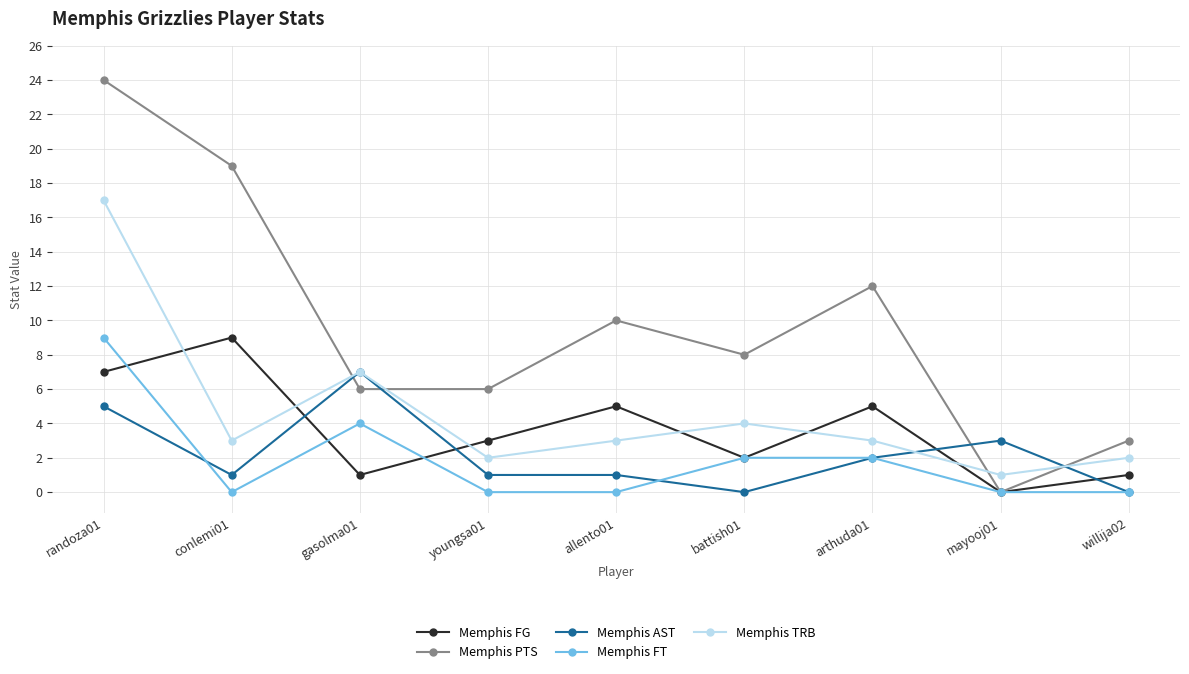

What is the difference between the second highest and minimum values in the Memphis TRB series?

6